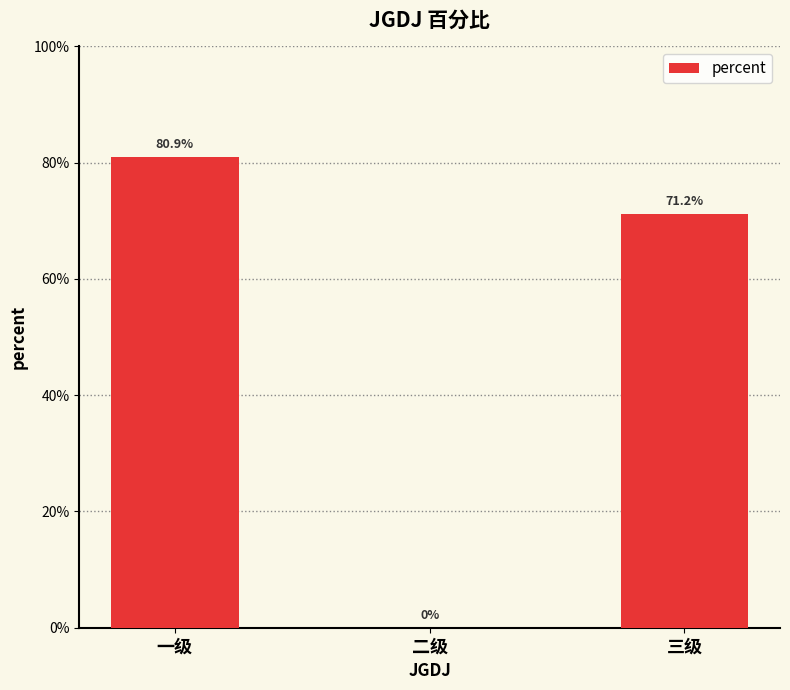

The chart shows a value of 0.8 at 一级. True or false?

True